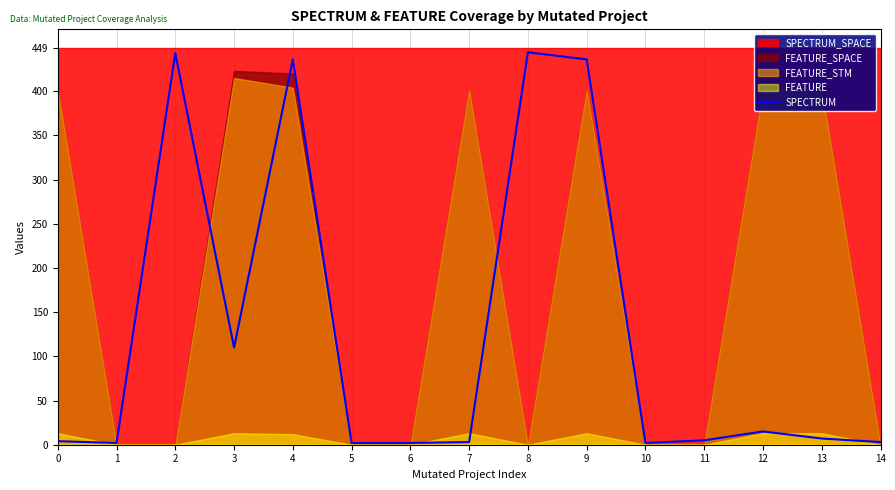

How many lines are shown in the chart?

1